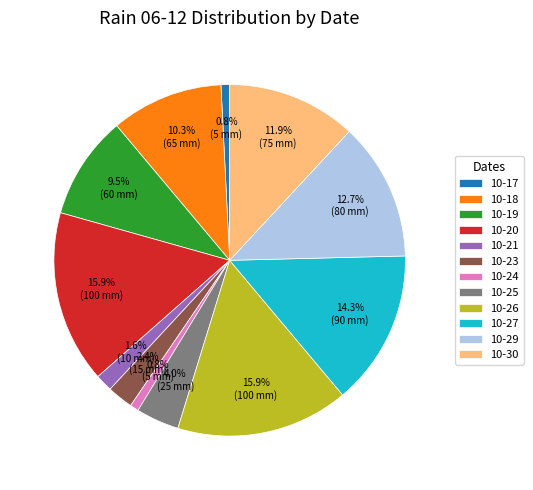

Is 10-30 the majority of the pie?

No